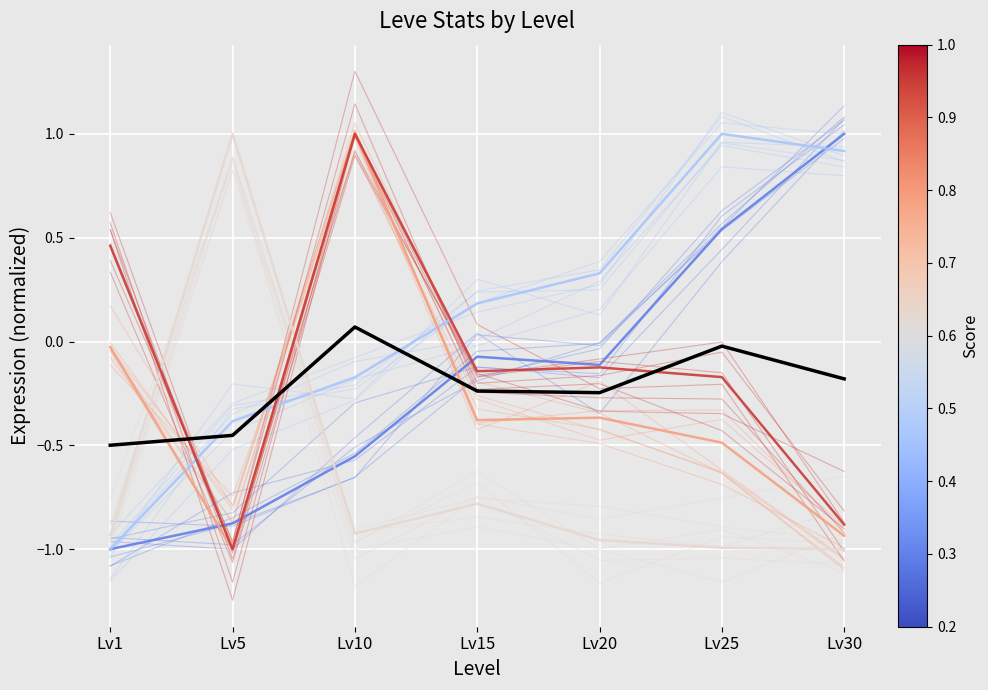

At which label is Mean closest to 0?

Lv25